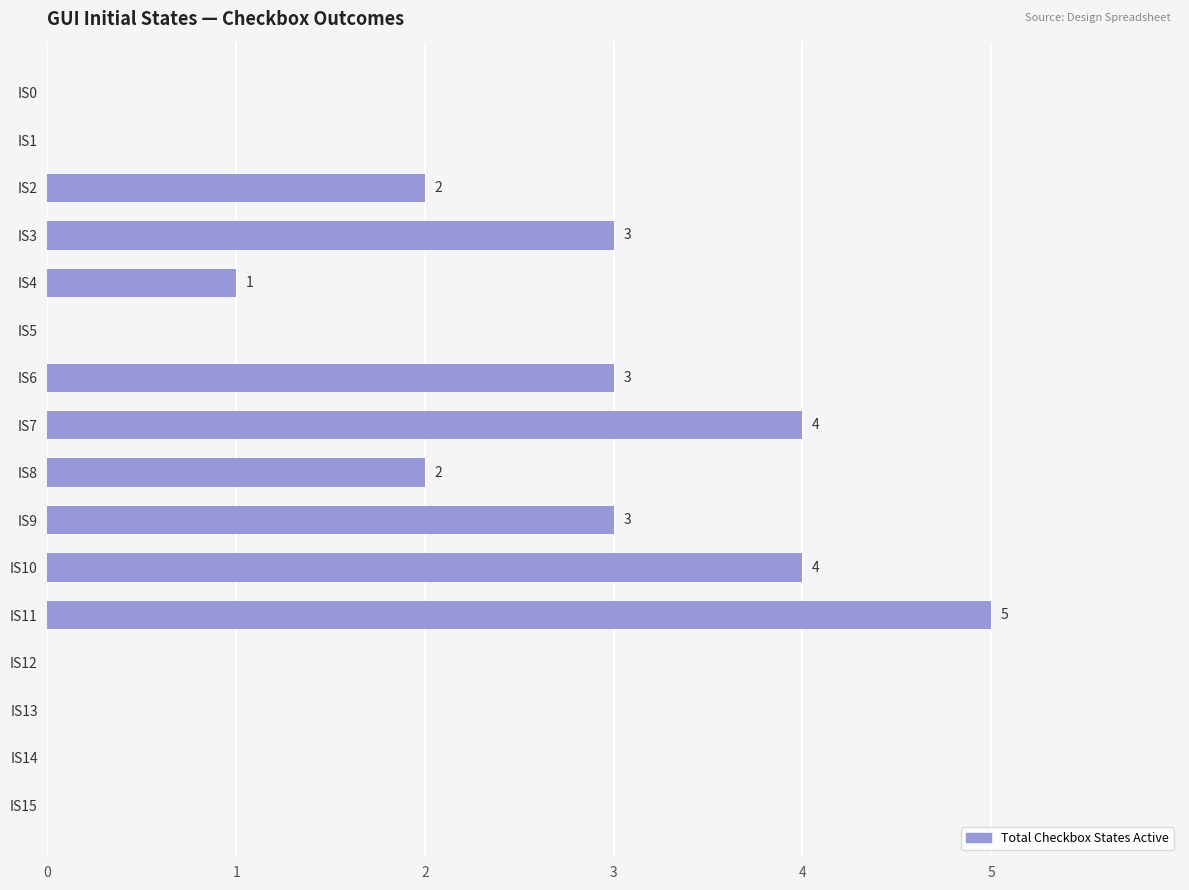

Reading top to bottom, transcribe all the data shown in this chart.

IS0=0	IS1=0	IS2=2	IS3=3	IS4=1	IS5=0	IS6=3	IS7=4	IS8=2	IS9=3	IS10=4	IS11=5	IS12=0	IS13=0	IS14=0	IS15=0